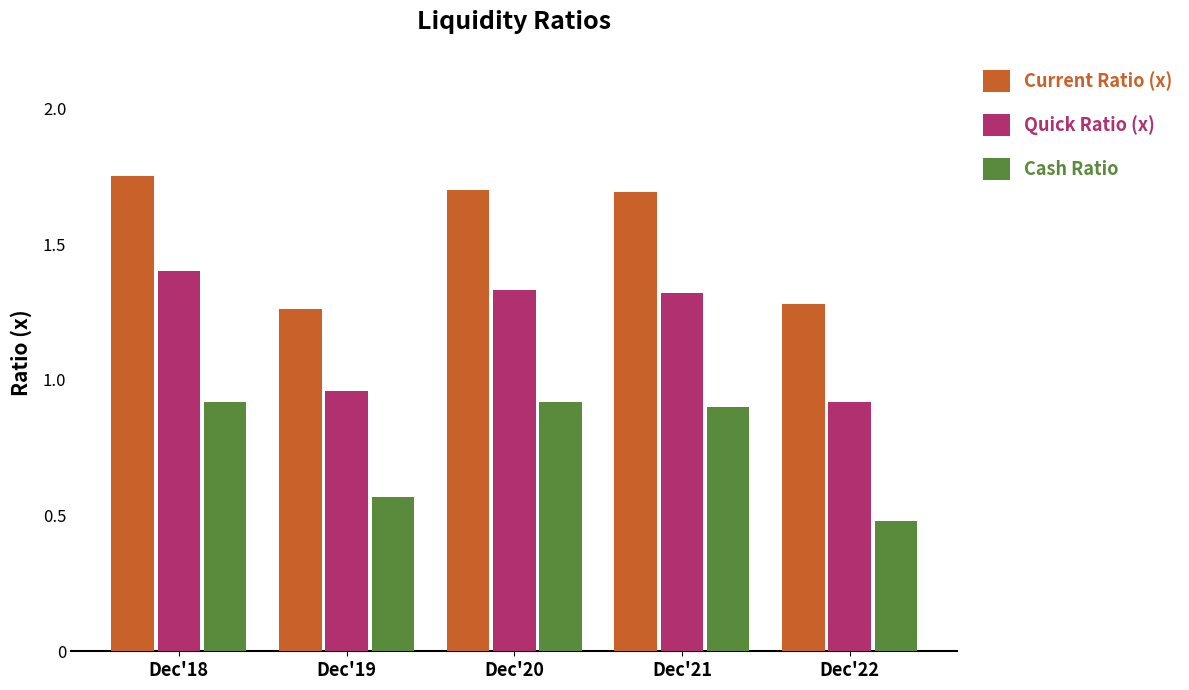

Between Dec'19 and Dec'21, which series saw the biggest shift?

Current Ratio (x)